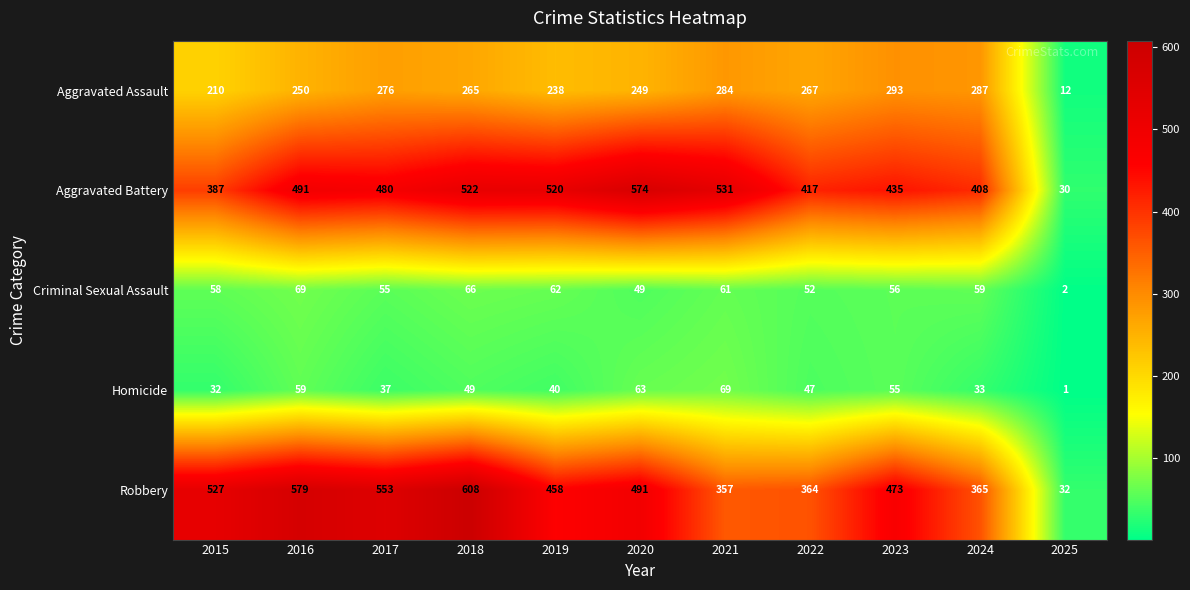

What is the difference between the maximum and minimum values in the Criminal Sexual Assault series?

67